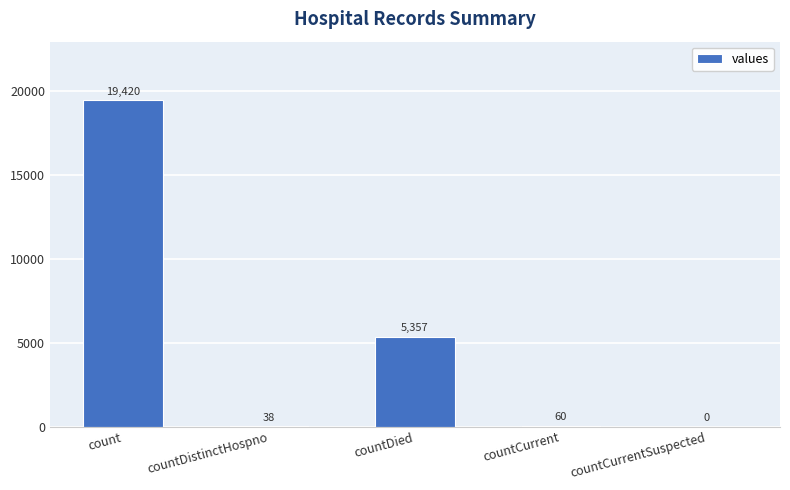

Reading right to left, extract all data points from this chart.

0	60	5357	38	19420